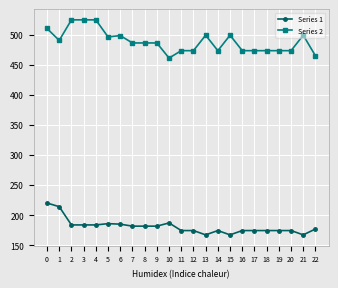

How many data points does each series have?

23